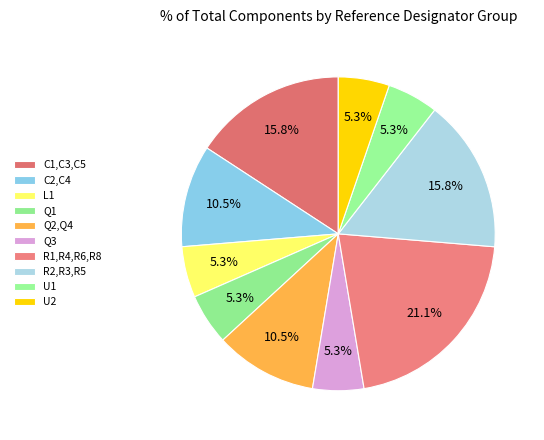

Rank the categories by value from highest to lowest.

R1,R4,R6,R8, C1,C3,C5, R2,R3,R5, C2,C4, Q2,Q4, L1, Q1, Q3, U1, U2